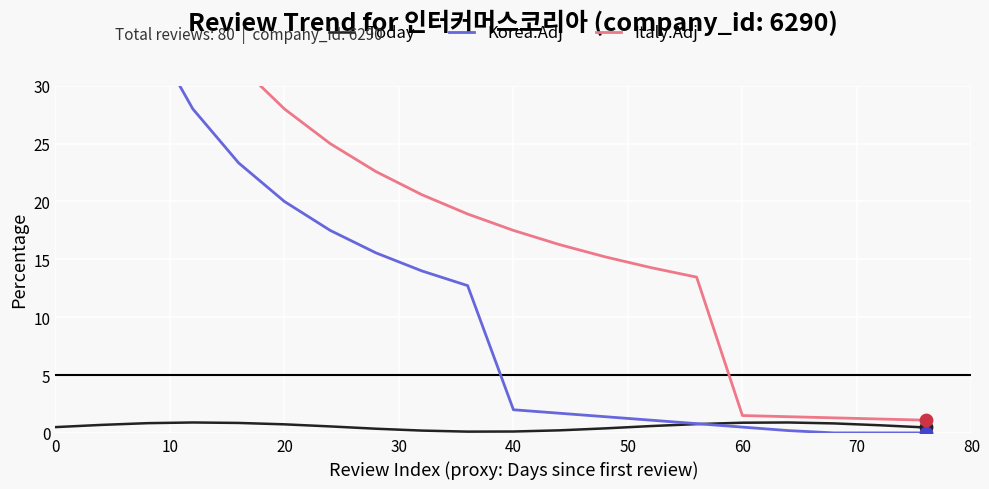

At how many categories does at least one series exceed 17?

11